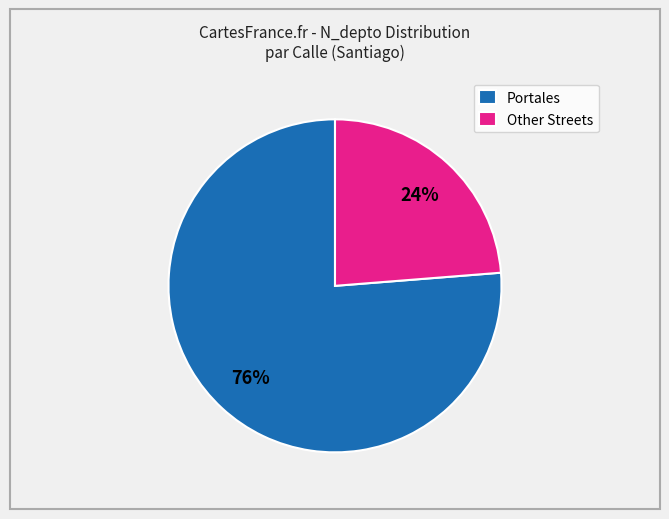

How many slices are in this pie chart?

2